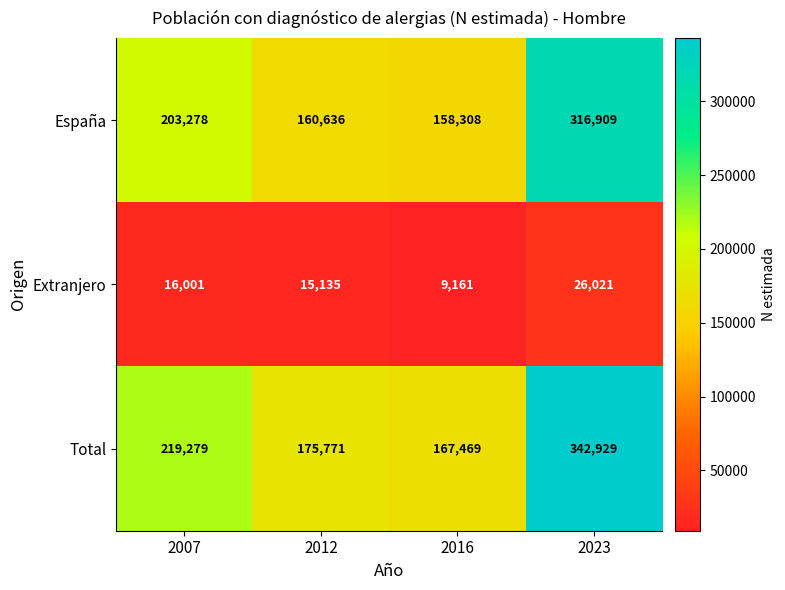

What is the difference between the Extranjero values at 2016 and 2012?

5974